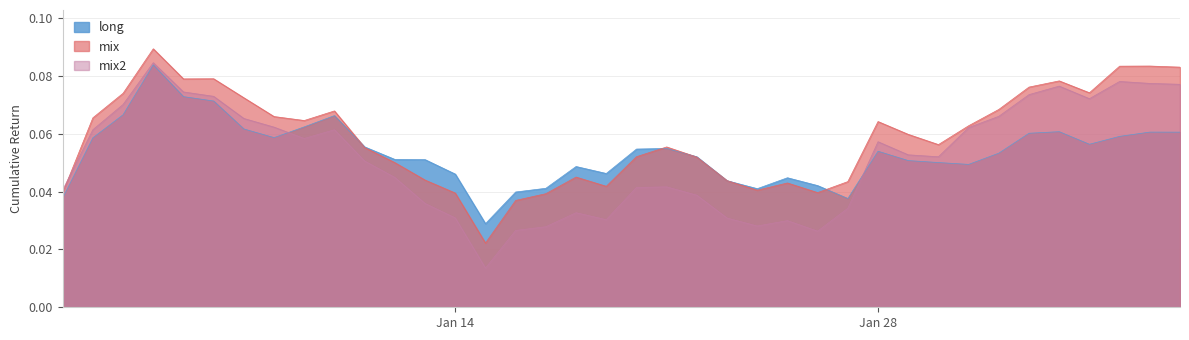

How many interior local peaks does the mix series have?

9